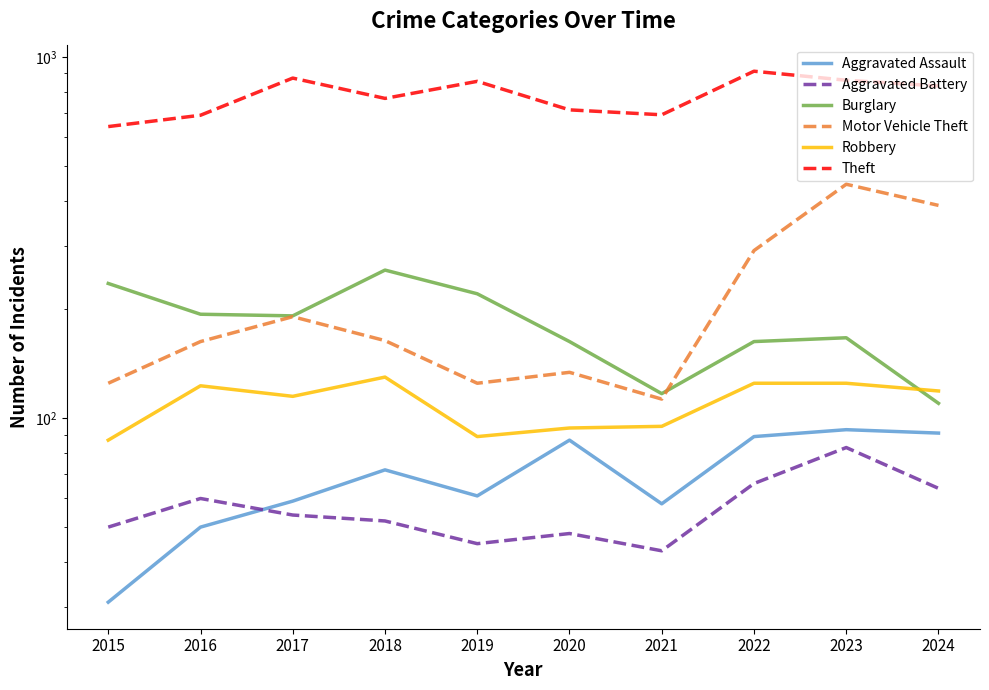

True or false: Aggravated Battery has more than 0 points higher than both neighbors.

True